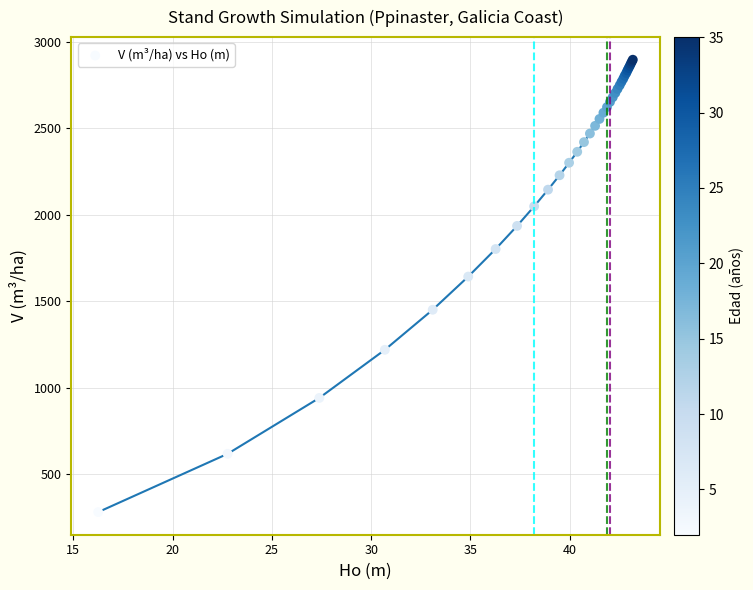

What Y value in the scatter plot is closest to 1589?

1643.0